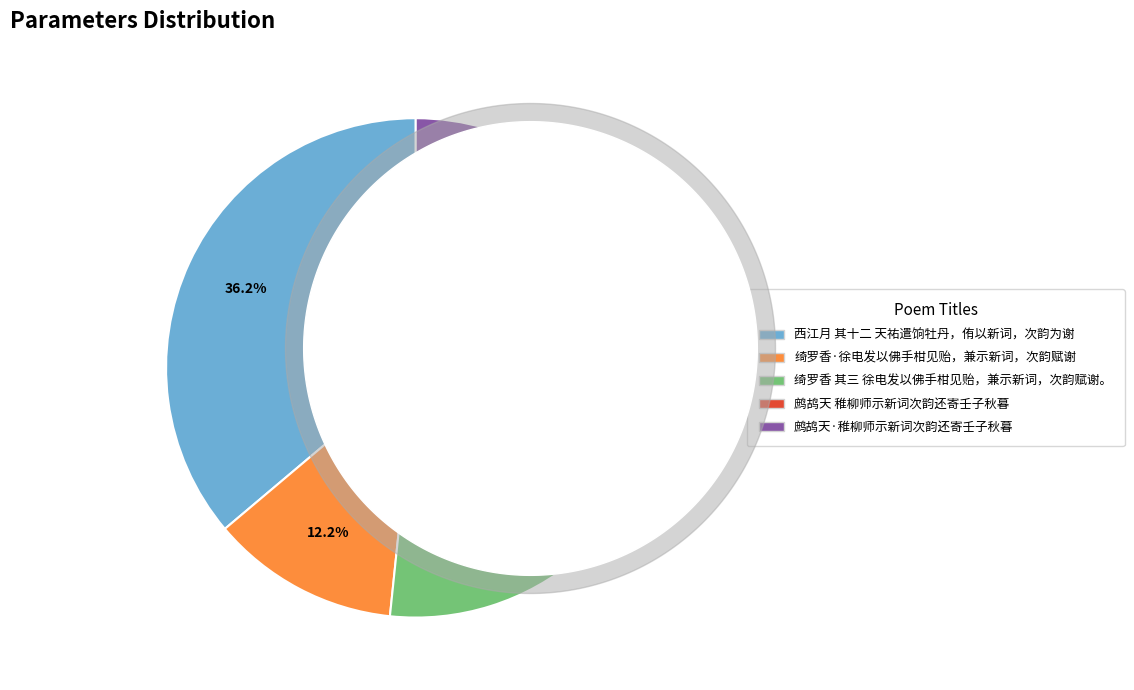

To the nearest percent, what is the combined percentage of 鹧鸪天 稚柳师示新词次韵还寄壬子秋暮 and 鹧鸪天·稚柳师示新词次韵还寄壬子秋暮?

26%